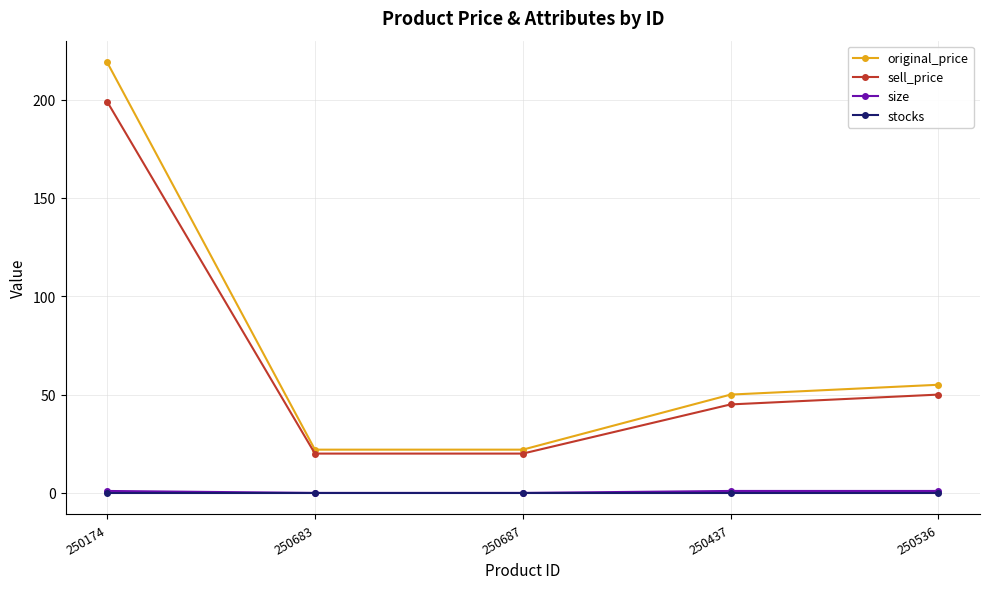

Reading right to left, extract all data points from this chart.

original_price: 250536=55	250437=50	250687=22	250683=22	250174=219
sell_price: 250536=50	250437=45	250687=20	250683=20	250174=199
size: 250536=1	250437=1	250687=0	250683=0	250174=1
stocks: 250536=0	250437=0	250687=0	250683=0	250174=0